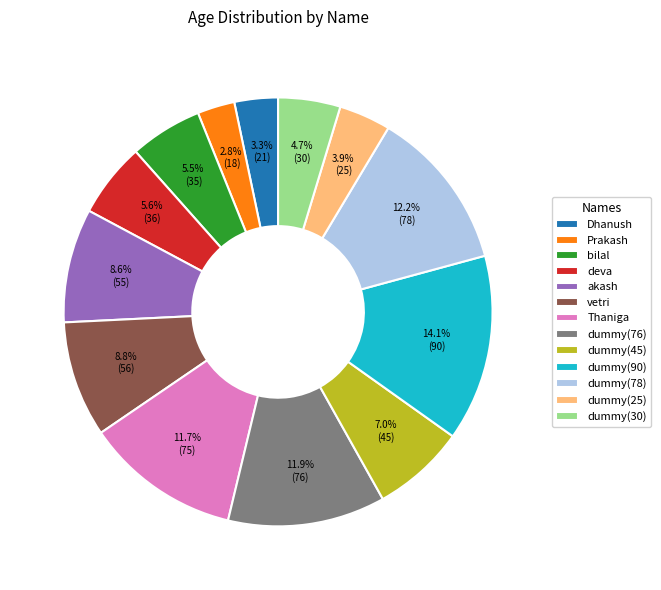

Which slice is the largest?

dummy(90)